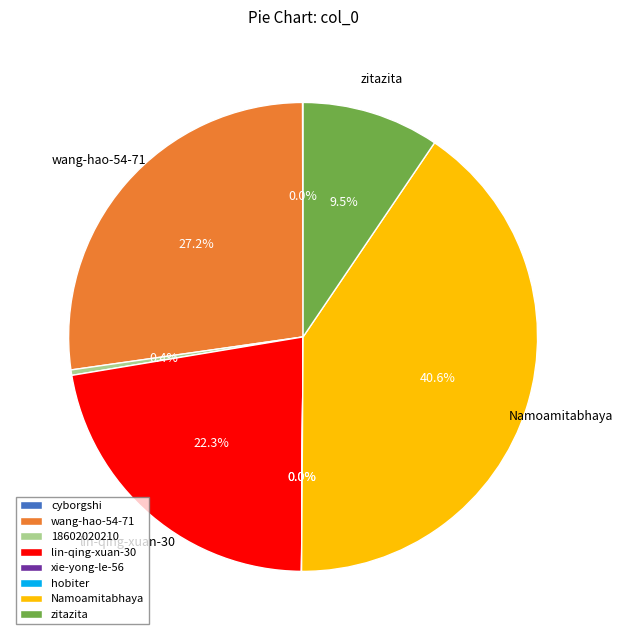

What is the largest slice in the pie chart?

Namoamitabhaya